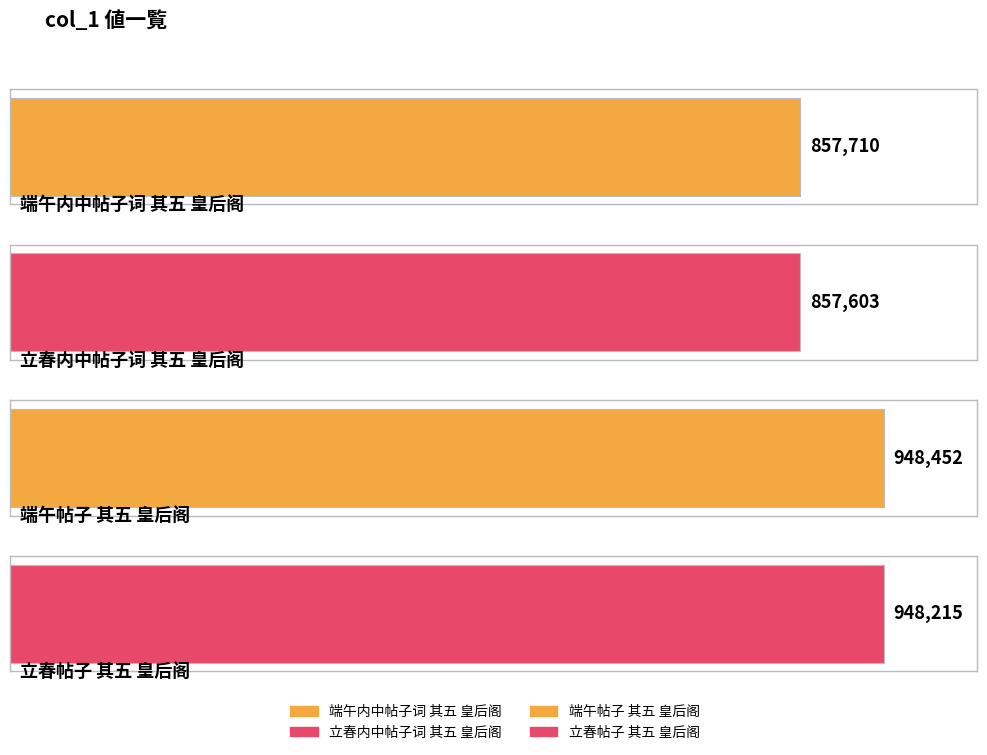

Is it true that the value at 端午内中帖子词 其五 皇后阁 is 201698?

False